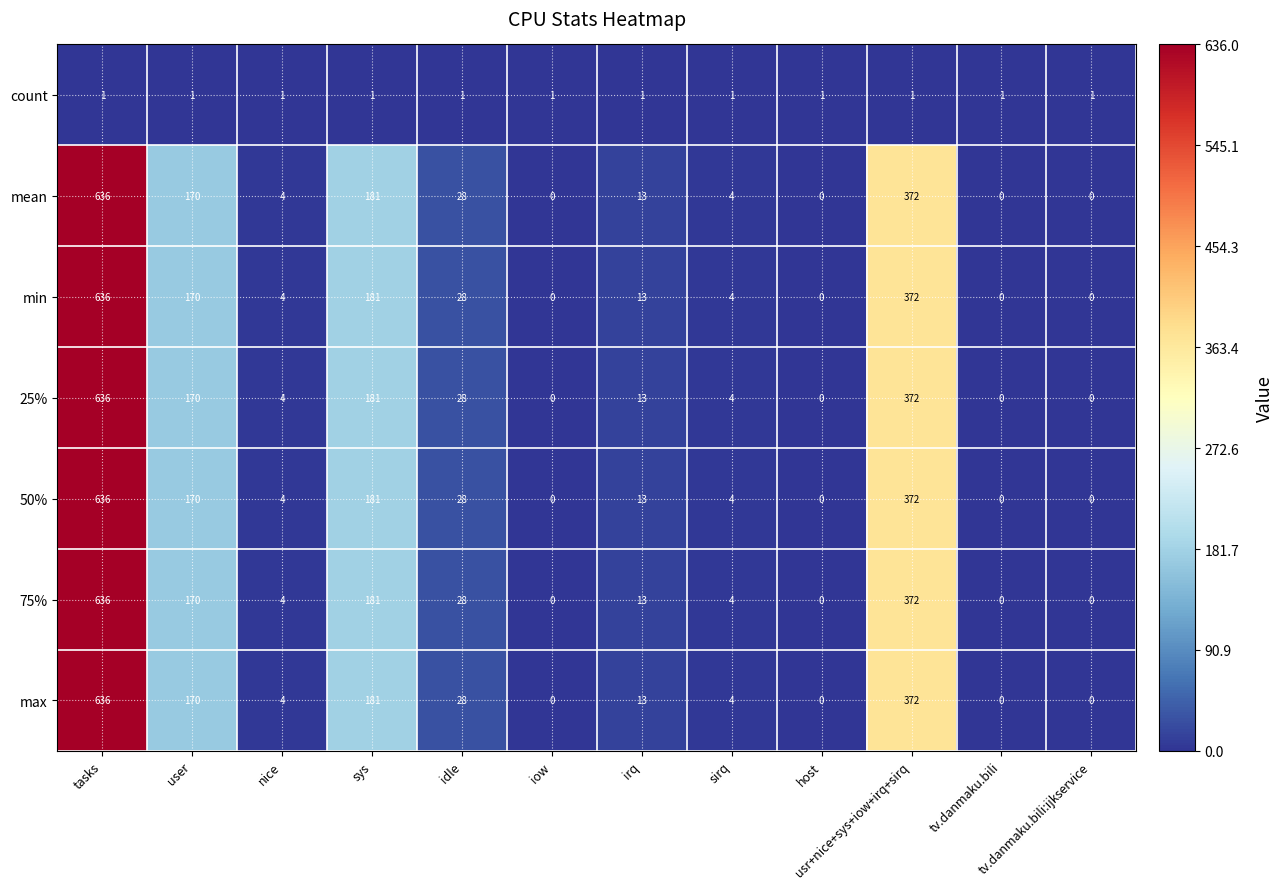

At how many categories does at least one series exceed 297?

2